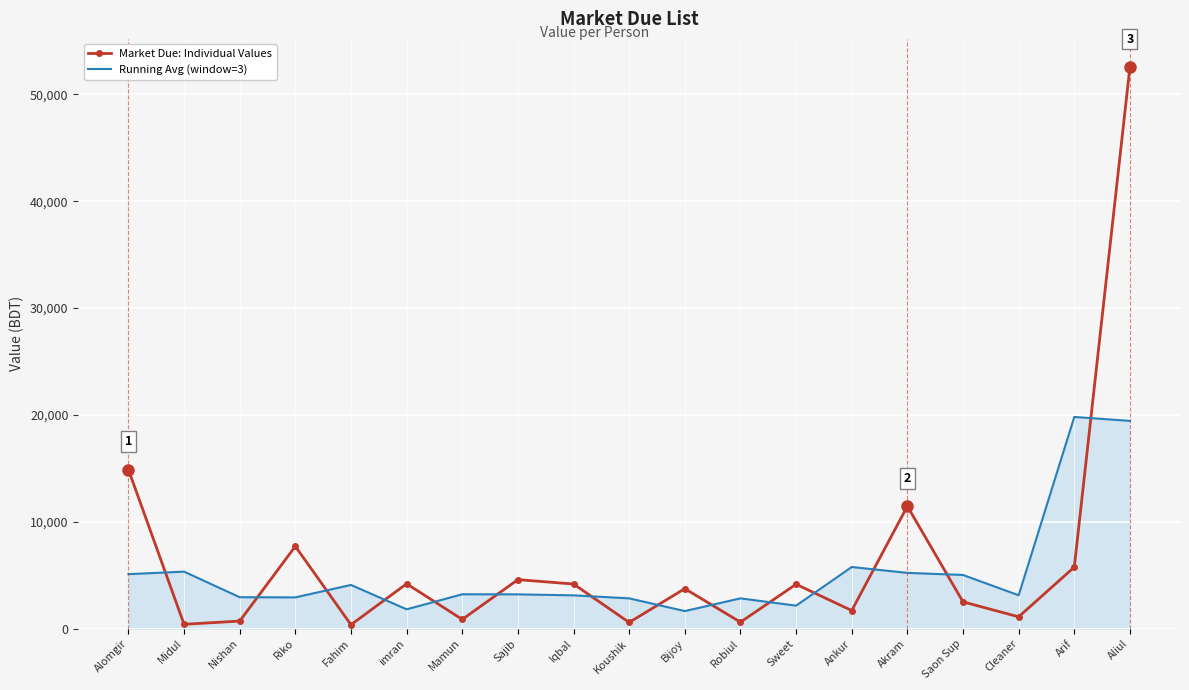

Which series has the widest spread of values?

Market Due: Individual Values